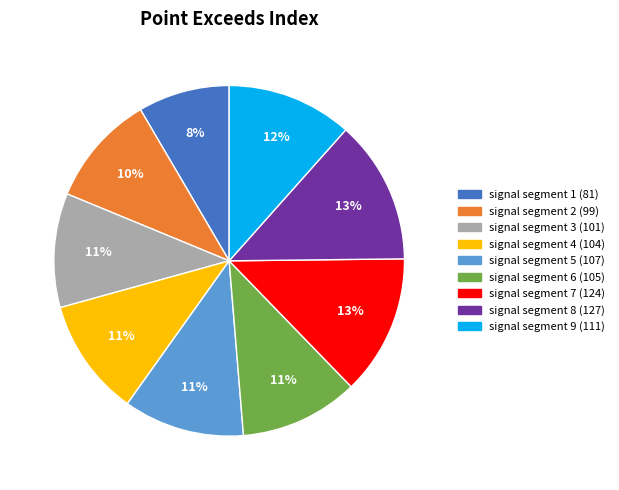

Is the sum of signal segment 2 and signal segment 5 greater than half?

No